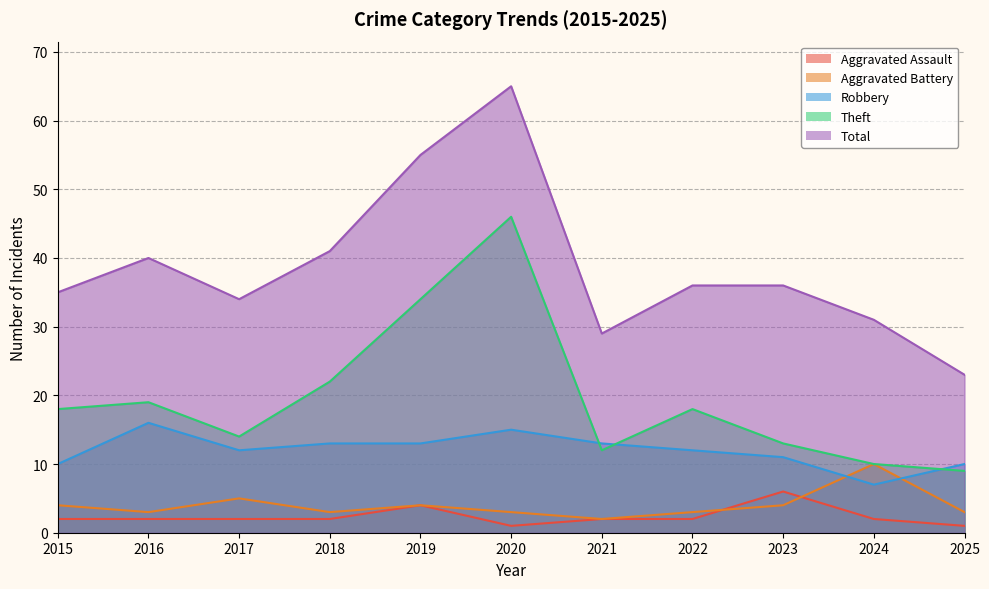

What is the value of the Robbery point at the 11th from the left?

10